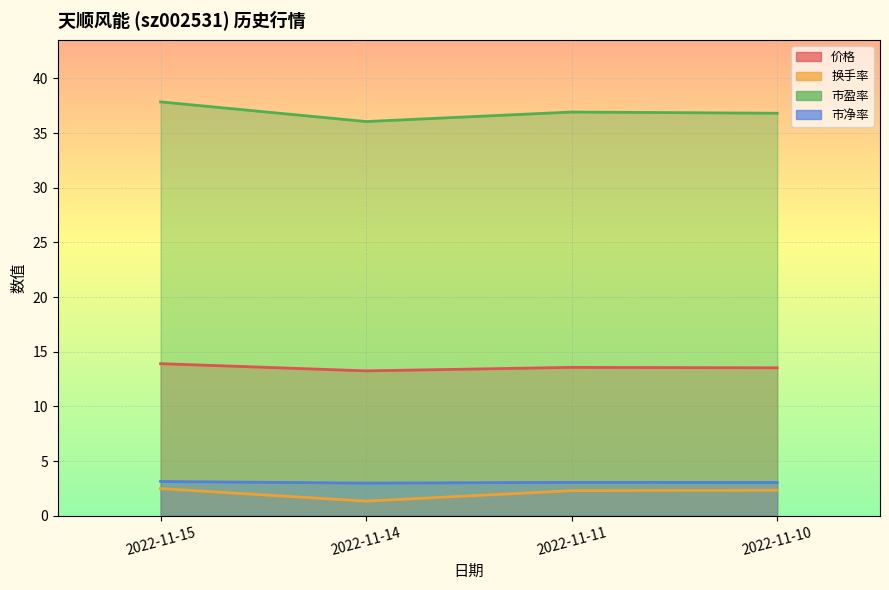

In 市净率, how many points are higher than both neighbors (excluding endpoints)?

1